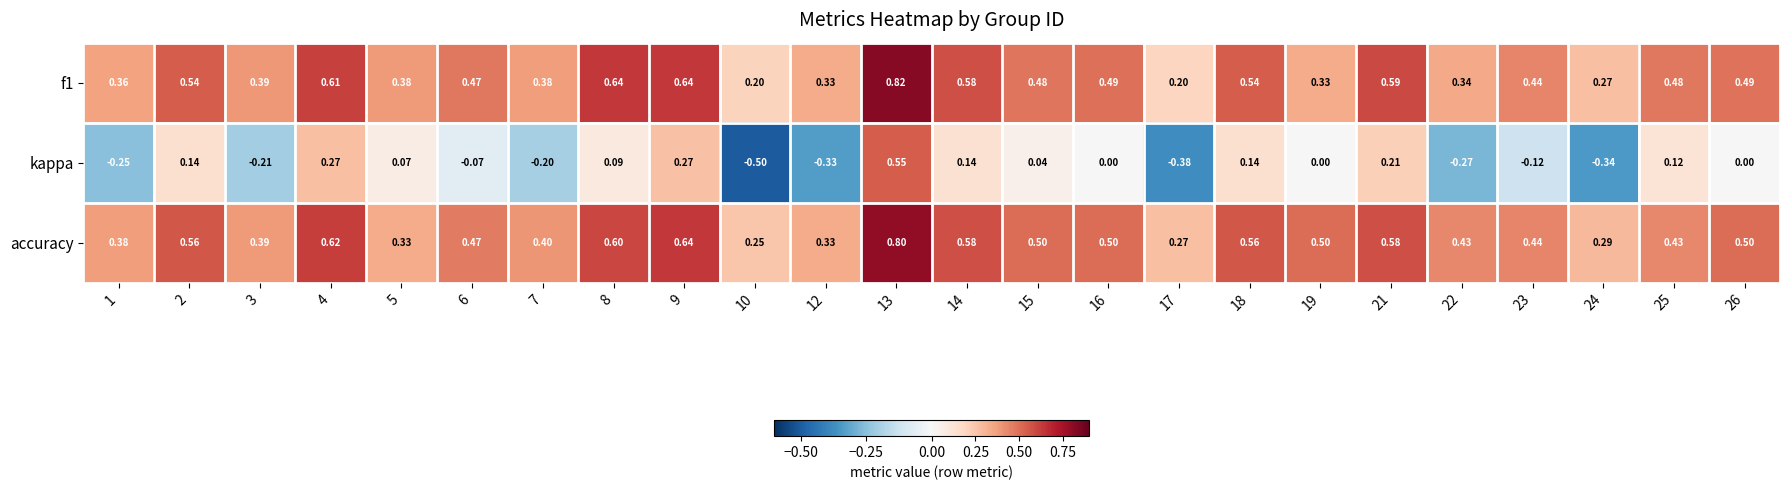

Between 5 and 16, which series saw the biggest shift?

accuracy